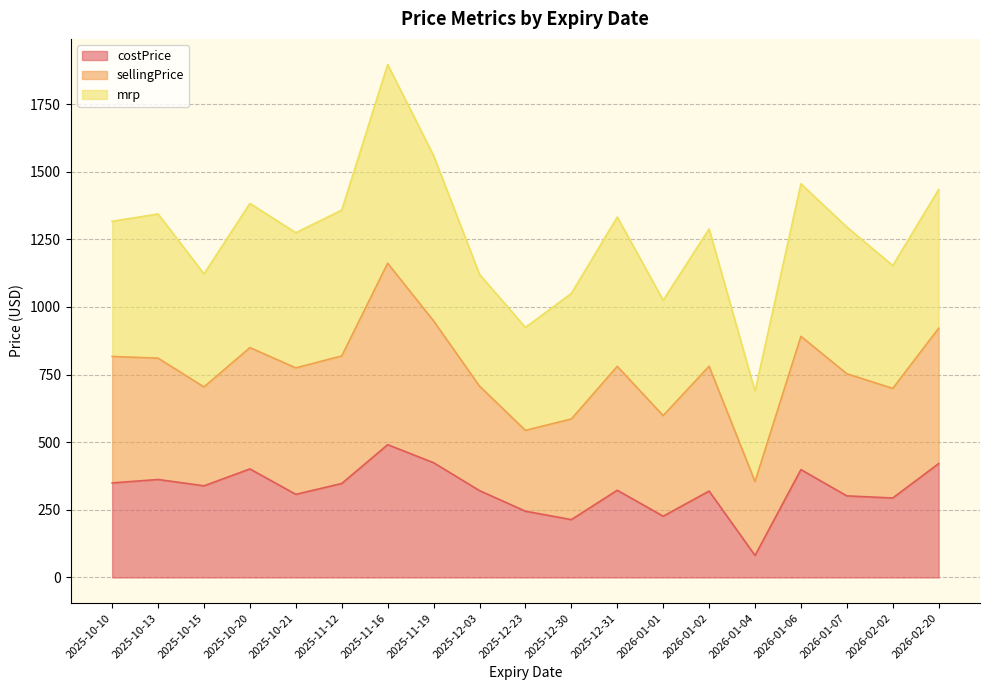

What is the label of the 4th point from the right?

2026-01-06